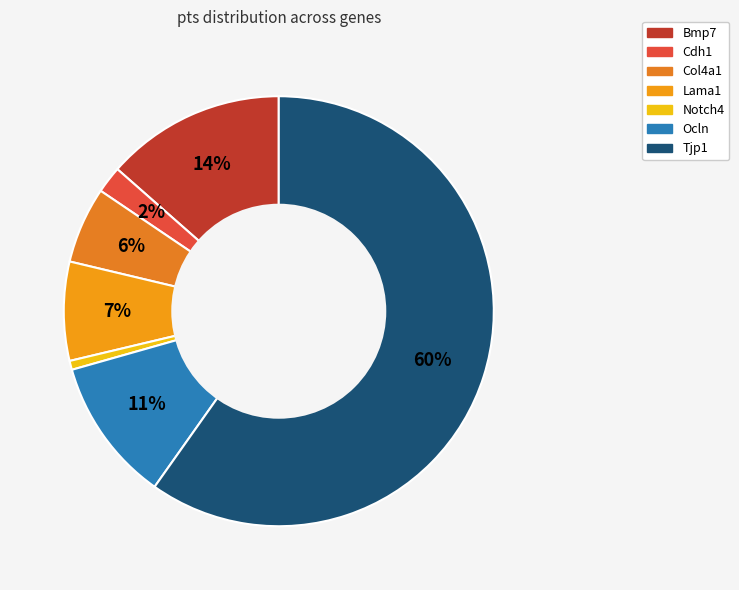

Which has a higher value, Notch4 or Lama1?

Lama1